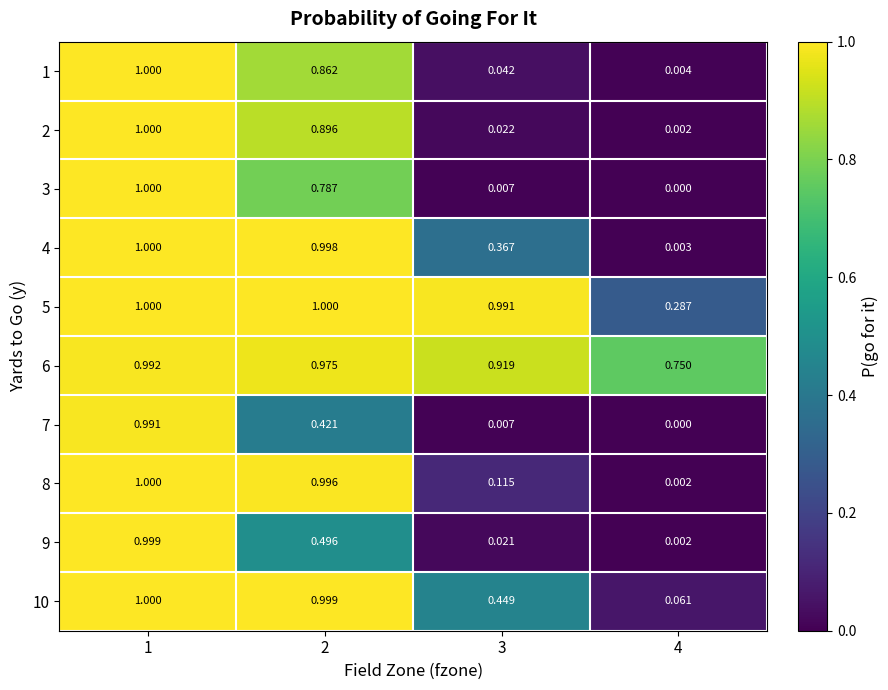

At how many categories does at least one series exceed 0?

4